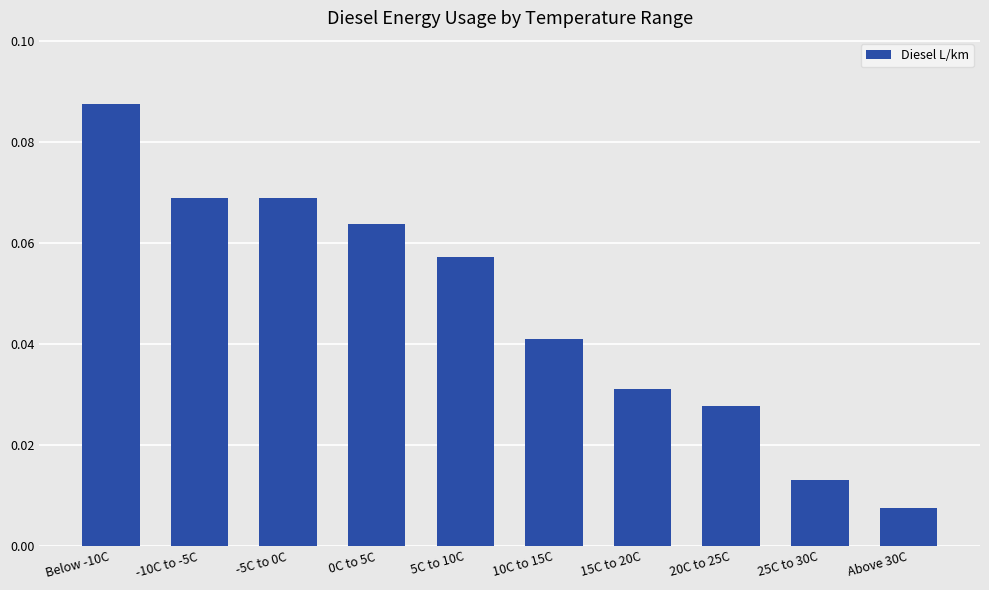

The chart shows a value of 0.0 at -10C to -5C. True or false?

False